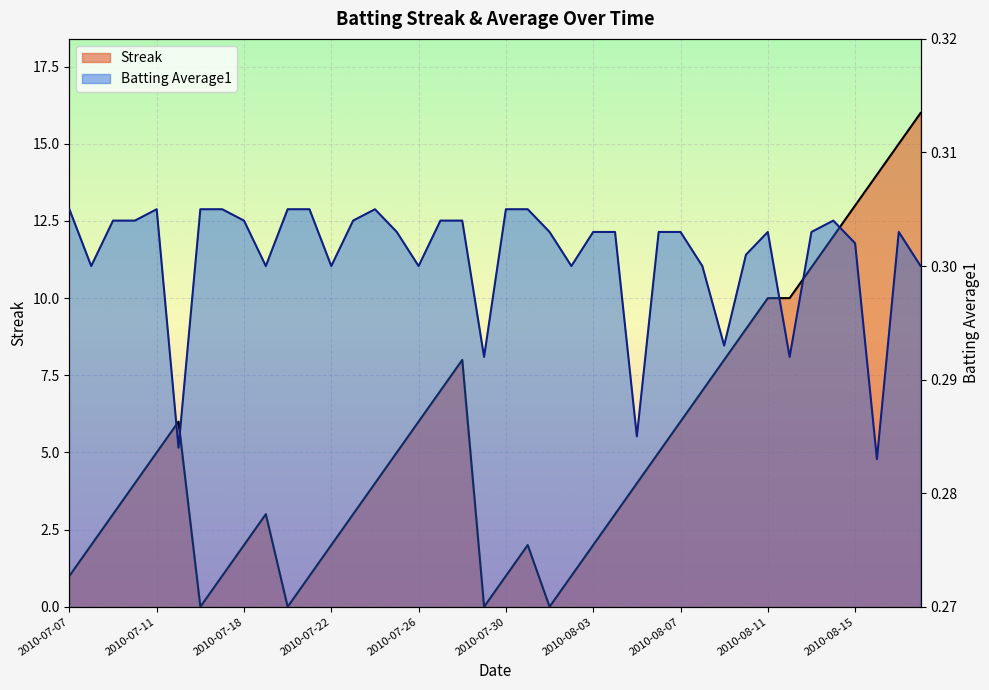

At 2010-07-25, list the series in order from largest to smallest.

Streak, Batting Average1